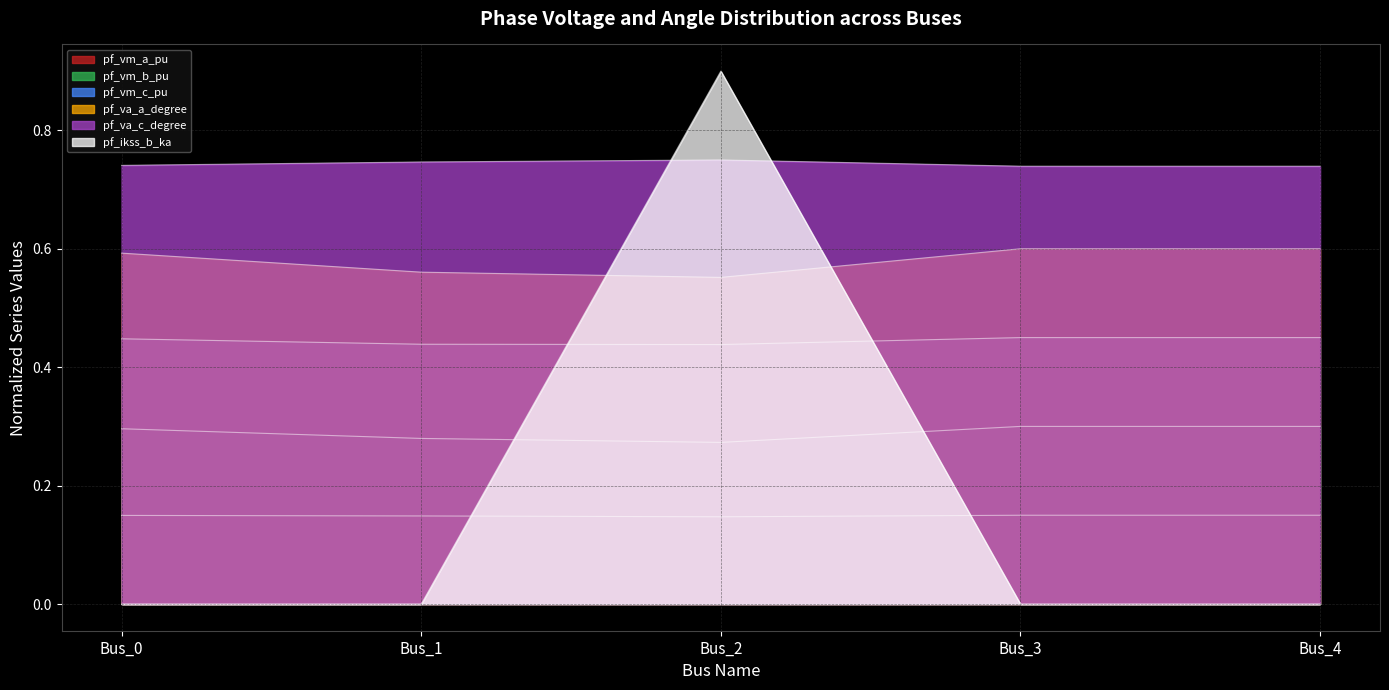

How many lines are shown in the chart?

6